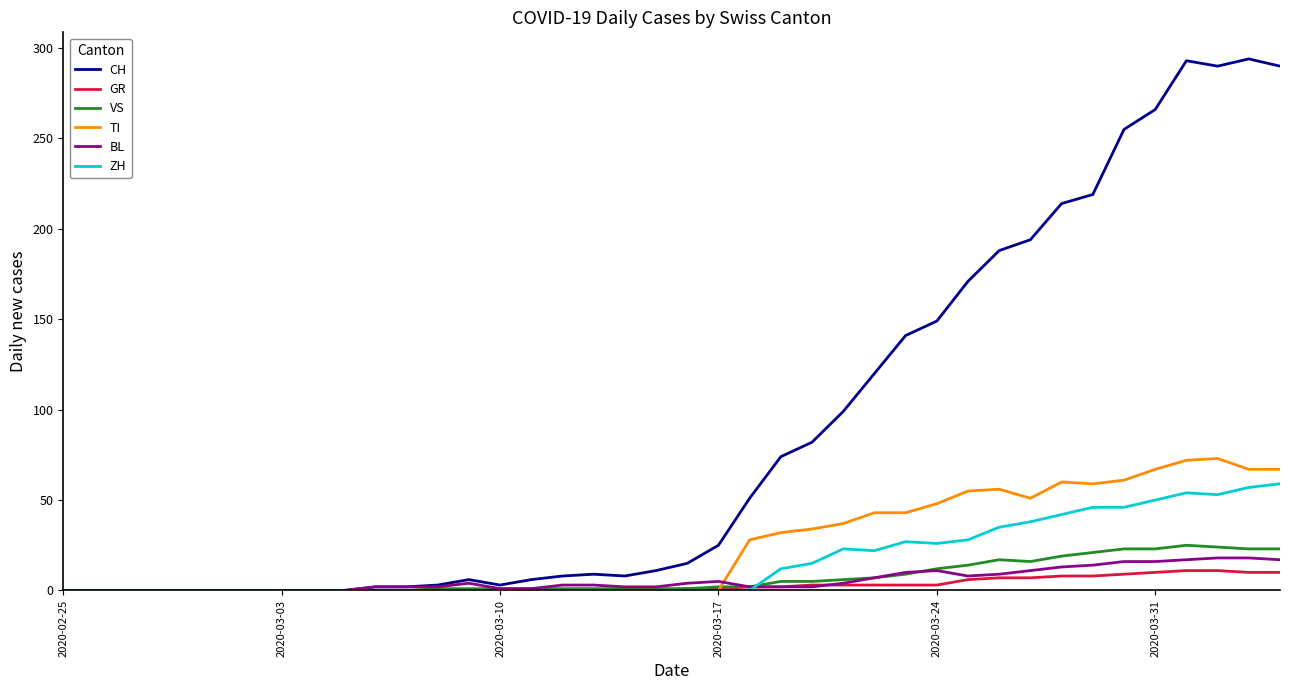

What is the average value of the CH series?

87